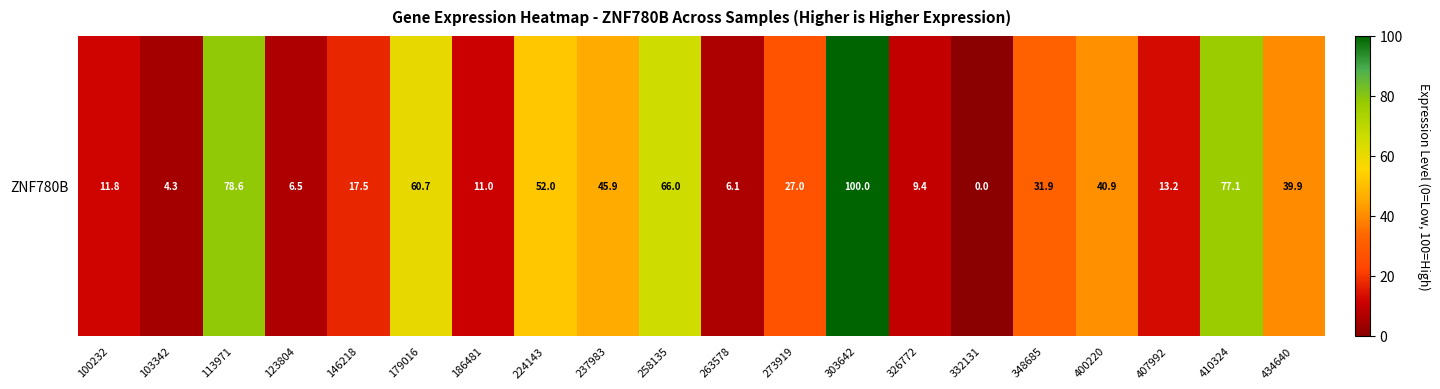

Reading left to right, transcribe all the data shown in this chart.

11.8	4.3	78.6	6.5	17.5	60.7	11.0	52.0	45.9	66.0	6.1	27.0	100.0	9.4	0.0	31.9	40.9	13.2	77.1	39.9